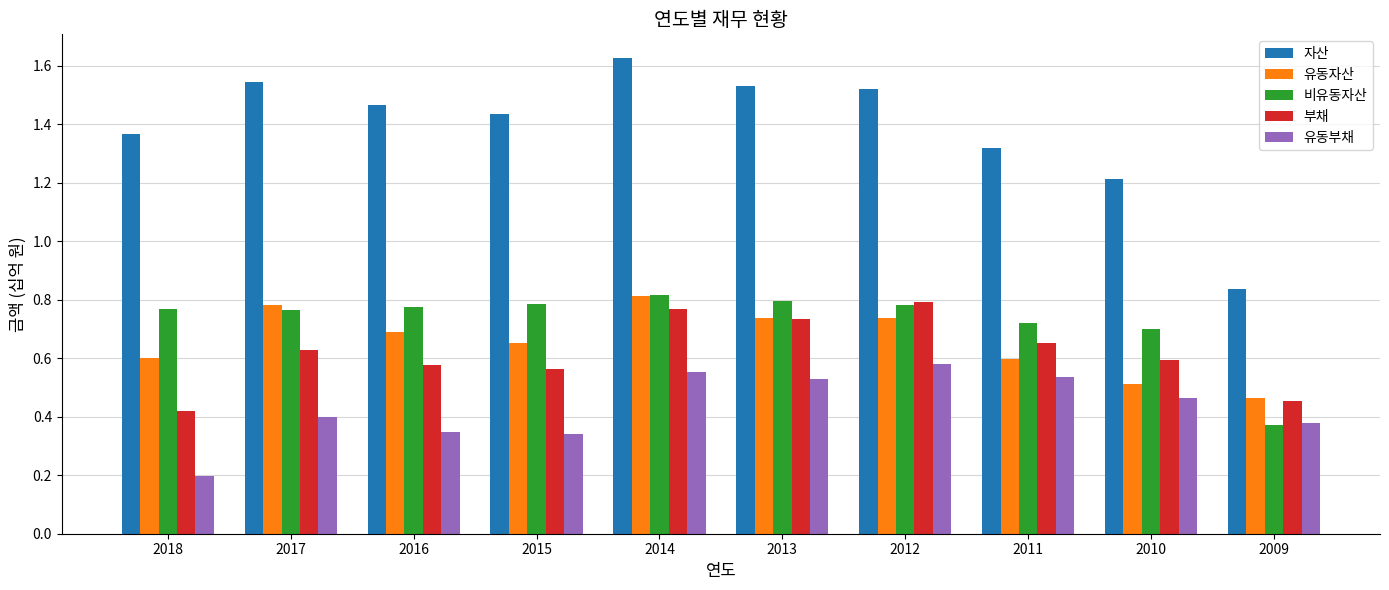

What is the sum of all 비유동자산 values?

7.3